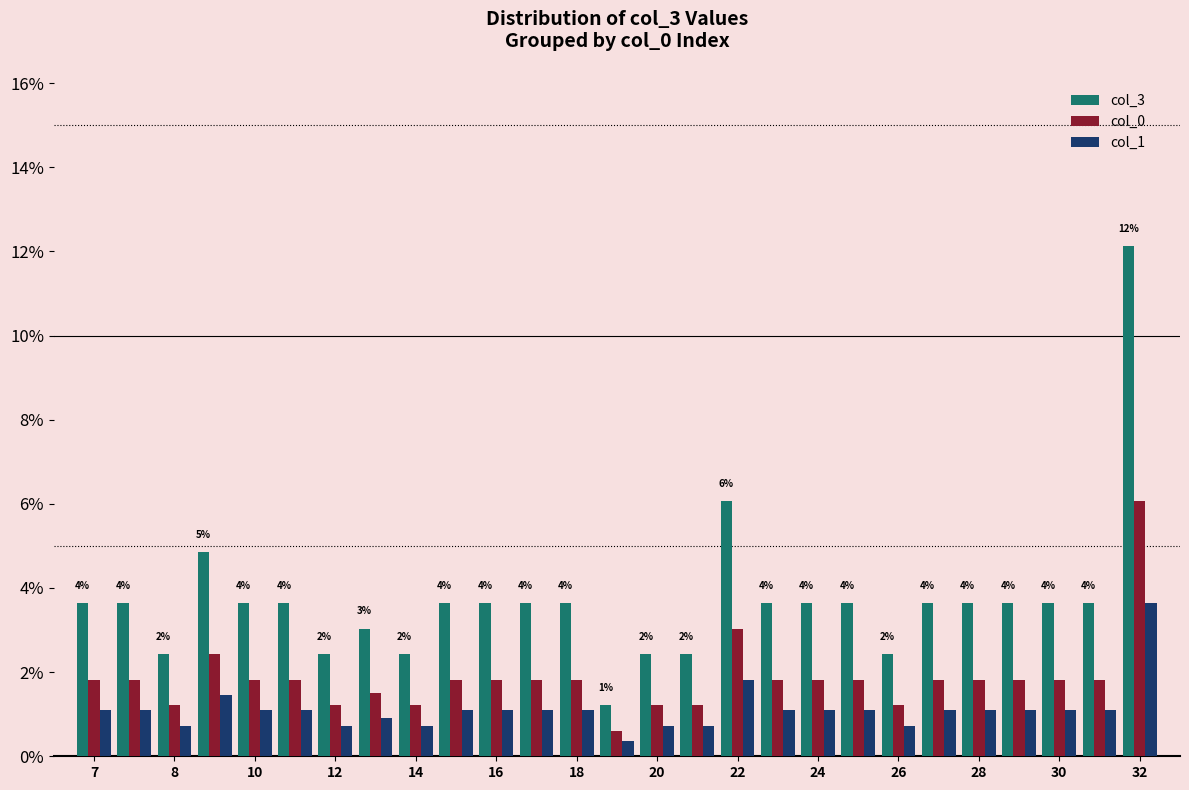

What is the value of the col_1 bar at the 25th from the left?

1.1